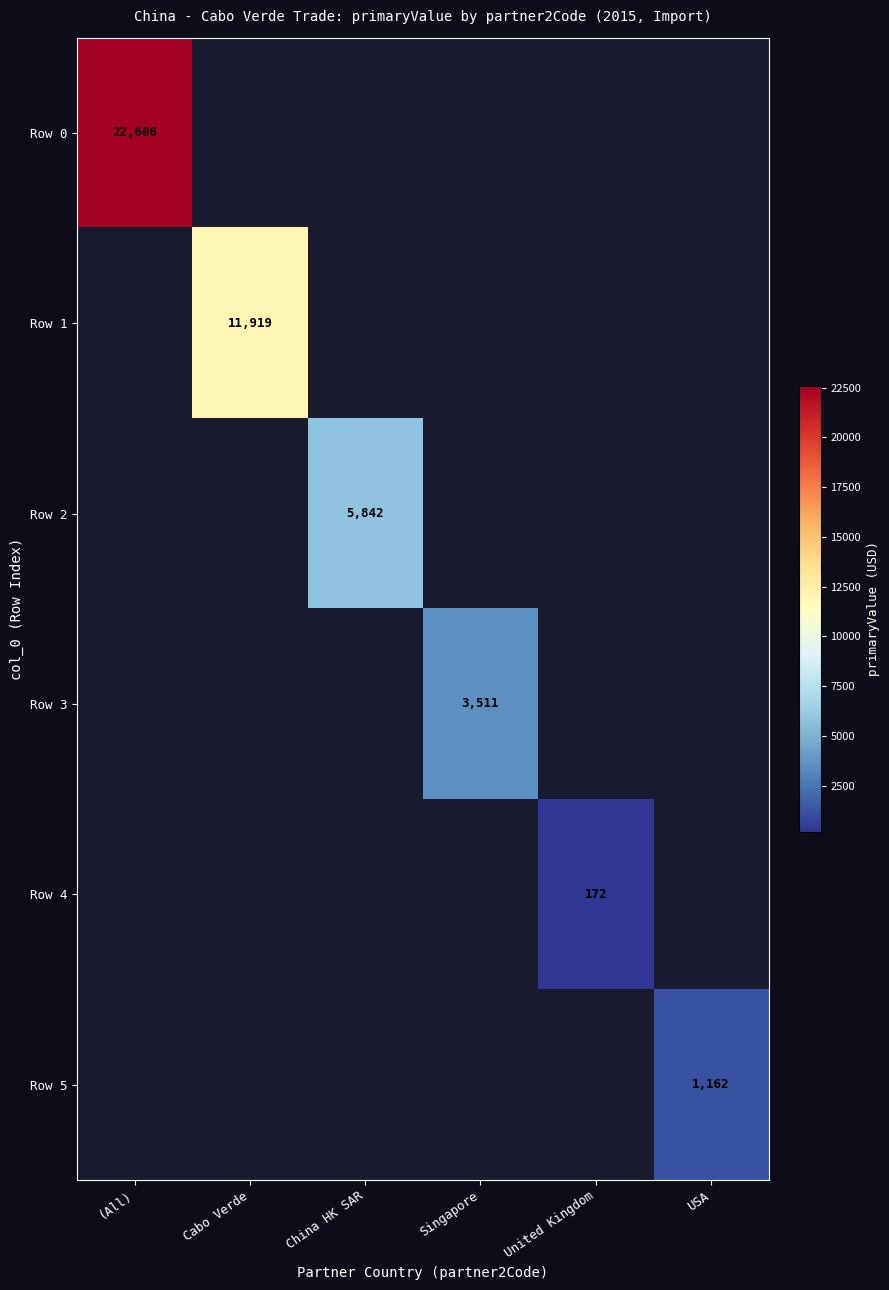

What is the smallest value displayed?

172.0